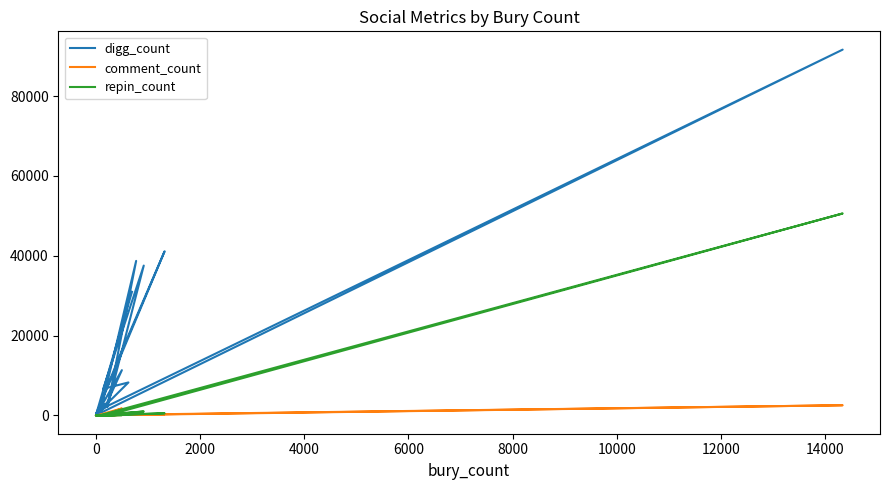

Between 0 and 19, which series saw the biggest shift?

digg_count